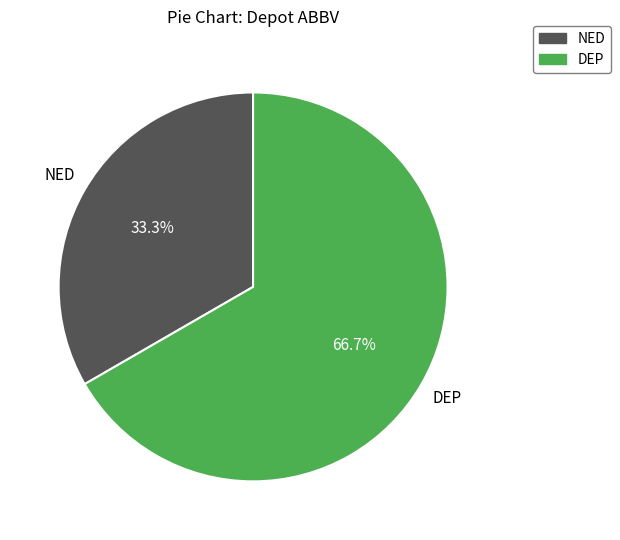

To the nearest percent, what portion does DEP represent?

67%